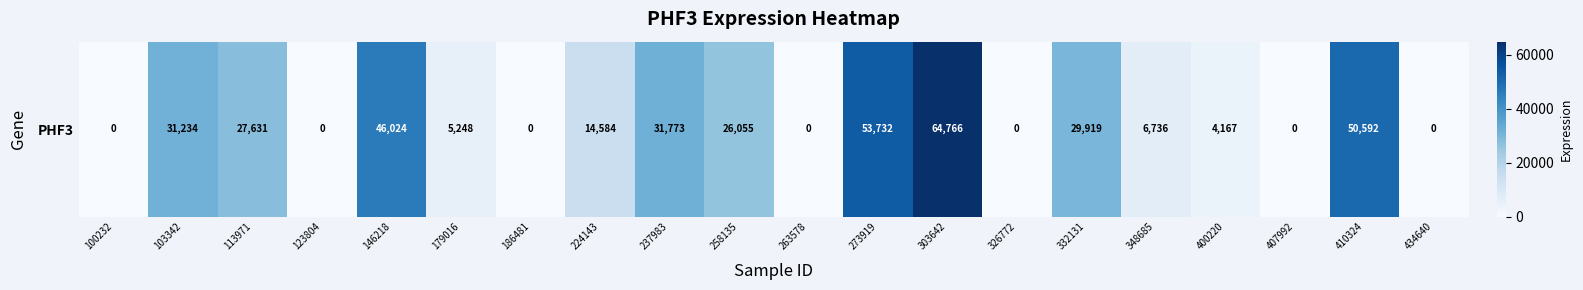

List the labels in order of value, largest first.

303642, 273919, 410324, 146218, 237983, 103342, 332131, 113971, 258135, 224143, 348685, 179016, 400220, 100232, 123804, 186481, 263578, 326772, 407992, 434640